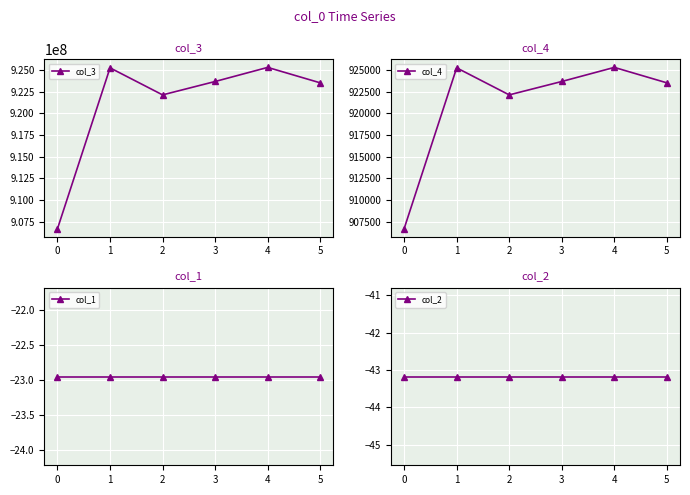

What are all the series names shown in the legend?

col_3, col_4, col_1, col_2